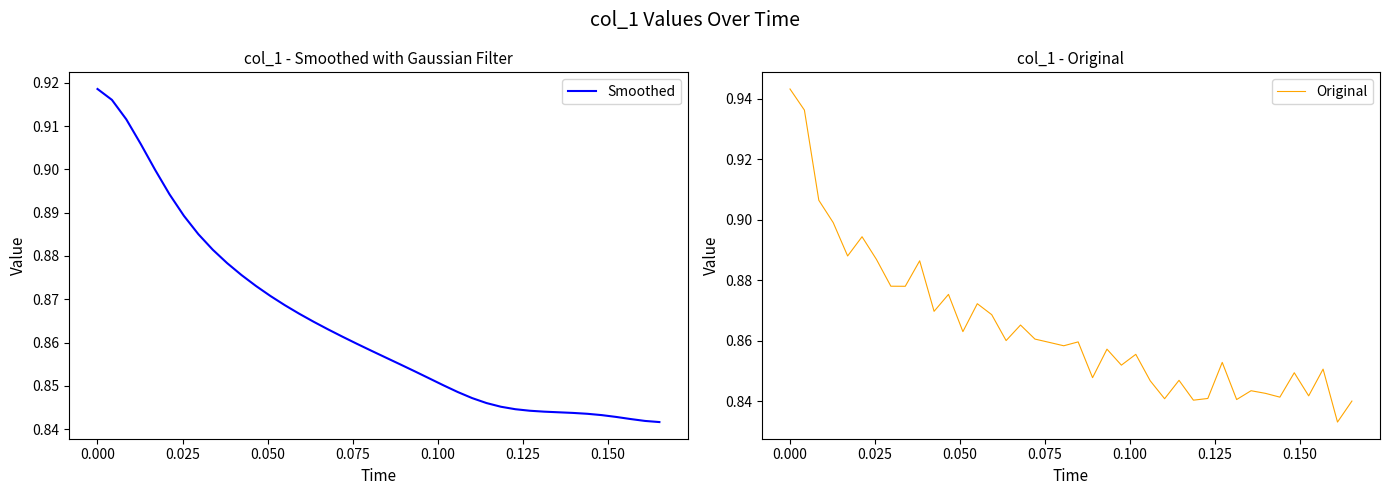

How many Smoothed values are between 0 and 1?

40